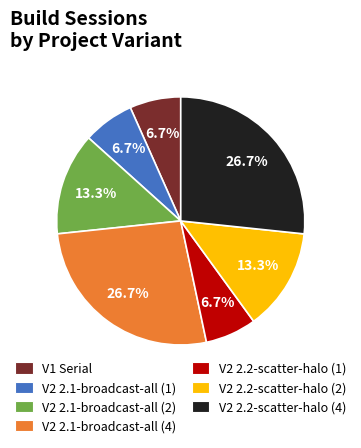

What portion of the pie excludes V2 2.2-scatter-halo (1)?

93.3%